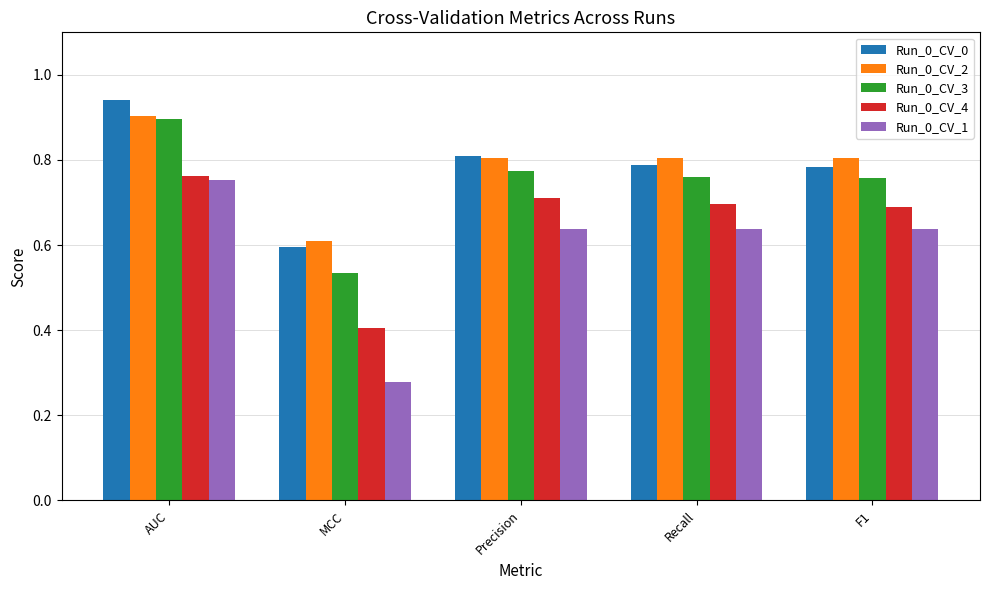

Are the bars grouped side by side (vs. stacked)?

Yes